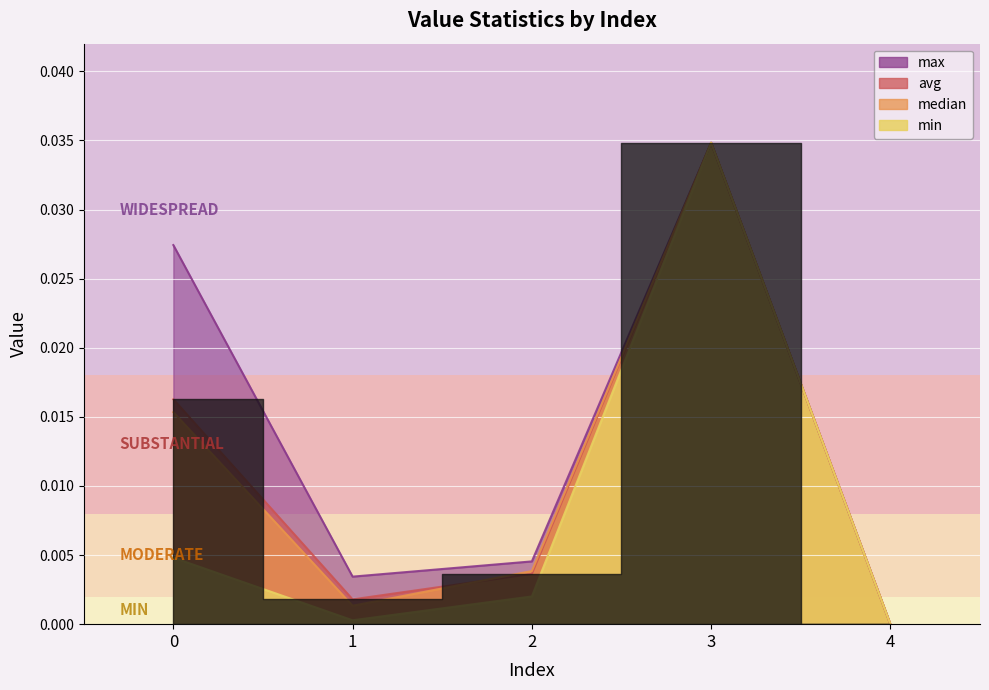

How many series are shown in this chart?

4